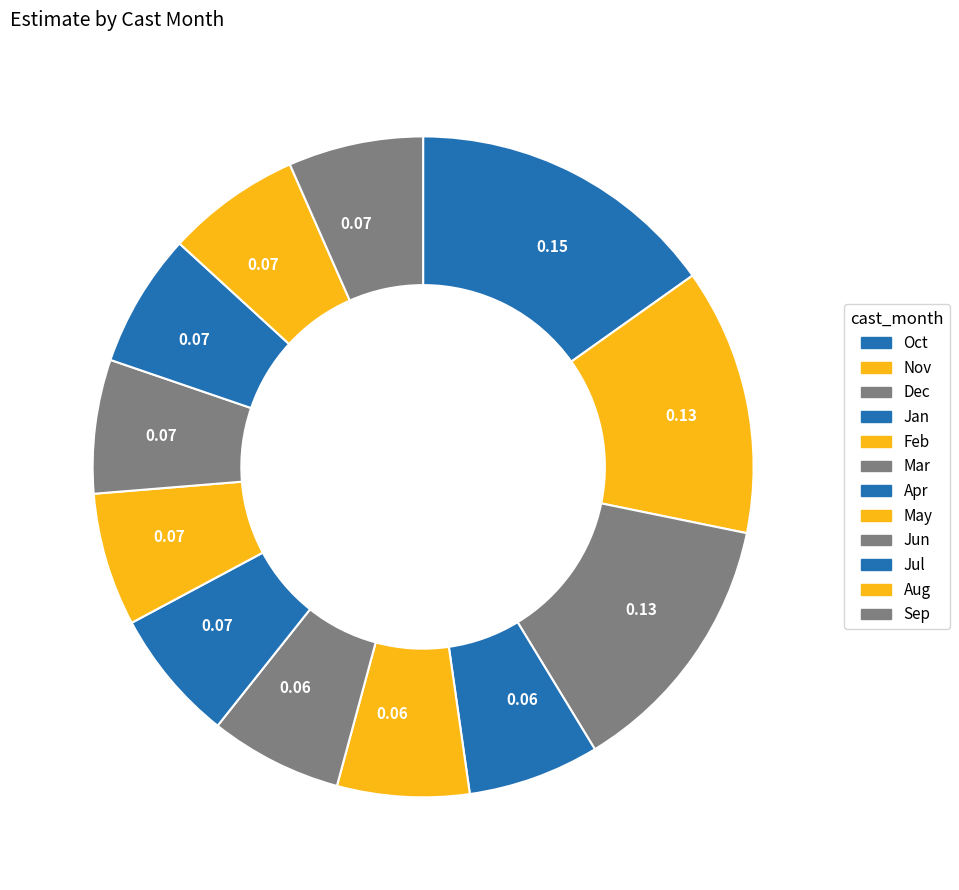

Count the number of slices in the pie.

12